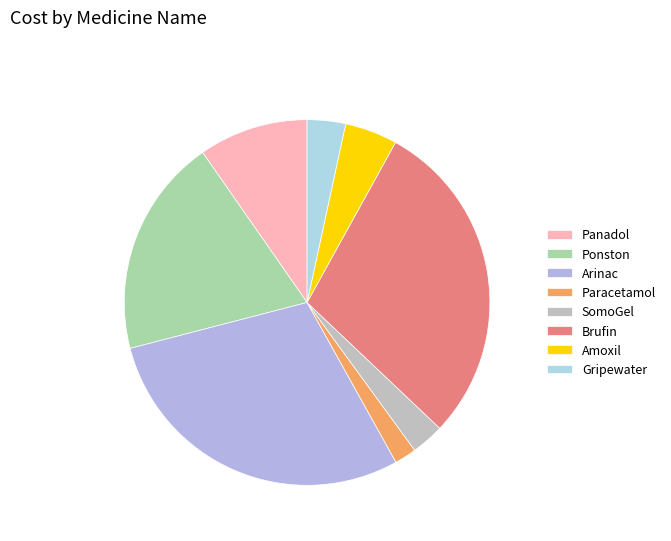

How much of the chart is everything except Amoxil?

95.4%